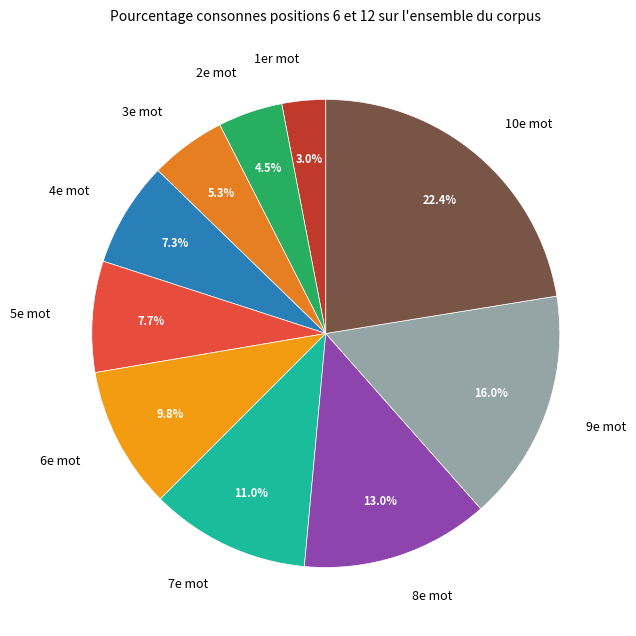

What is the smallest slice in the pie chart?

1er mot